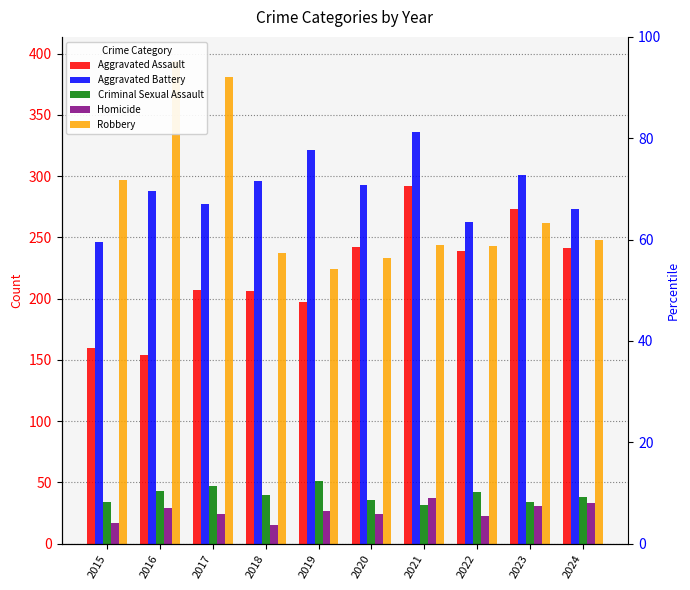

How many groups of bars are there?

10